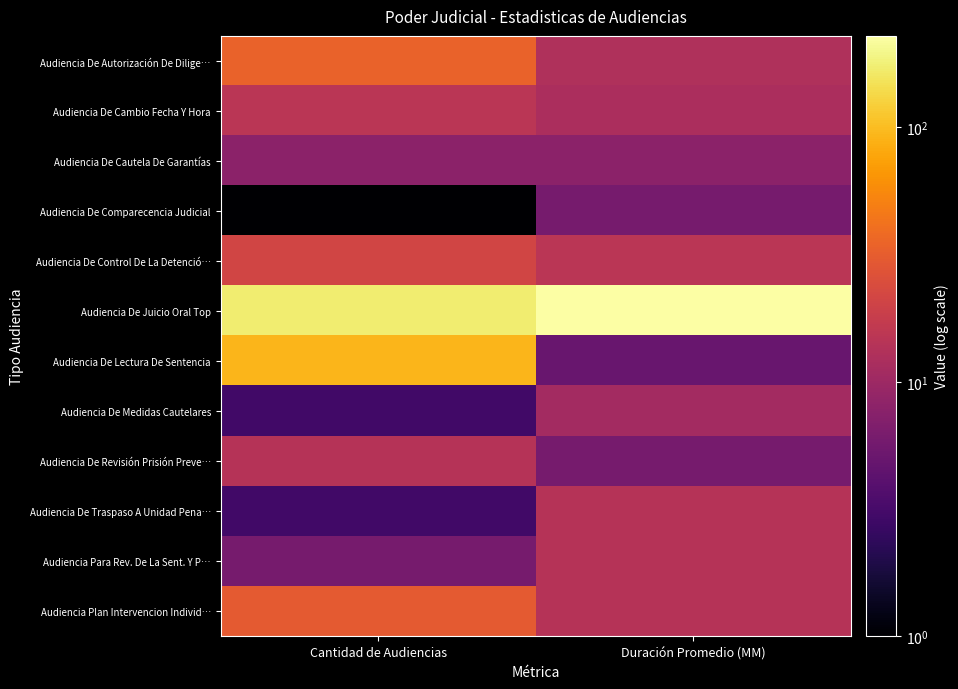

Reading left to right, extract all data points from this chart.

Audiencia De Autorización De Dilige…: Cantidad de Audiencias=34	Duración Promedio (MM)=13
Audiencia De Cambio Fecha Y Hora: Cantidad de Audiencias=15	Duración Promedio (MM)=12
Audiencia De Cautela De Garantías: Cantidad de Audiencias=8	Duración Promedio (MM)=8
Audiencia De Comparecencia Judicial: Cantidad de Audiencias=1	Duración Promedio (MM)=6
Audiencia De Control De La Detenció…: Cantidad de Audiencias=21	Duración Promedio (MM)=15
Audiencia De Juicio Oral Top: Cantidad de Audiencias=172	Duración Promedio (MM)=229
Audiencia De Lectura De Sentencia: Cantidad de Audiencias=93	Duración Promedio (MM)=5
Audiencia De Medidas Cautelares: Cantidad de Audiencias=3	Duración Promedio (MM)=11
Audiencia De Revisión Prisión Preve…: Cantidad de Audiencias=14	Duración Promedio (MM)=6
Audiencia De Traspaso A Unidad Pena…: Cantidad de Audiencias=3	Duración Promedio (MM)=14
Audiencia Para Rev. De La Sent. Y P…: Cantidad de Audiencias=6	Duración Promedio (MM)=14
Audiencia Plan Intervencion Individ…: Cantidad de Audiencias=30	Duración Promedio (MM)=14